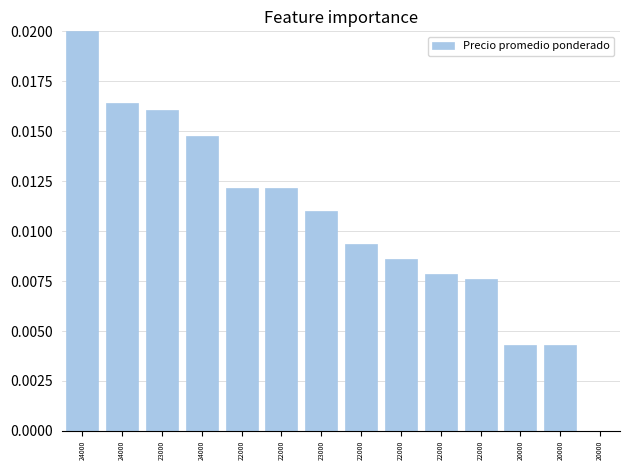

Which category has the lowest value across all series?

20000